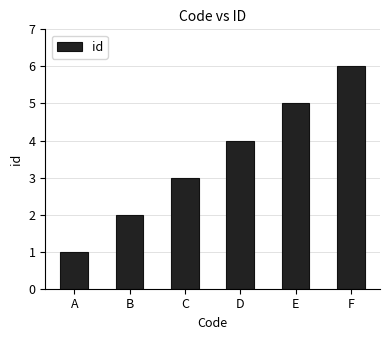

The chart shows a value of 1 at F. True or false?

False